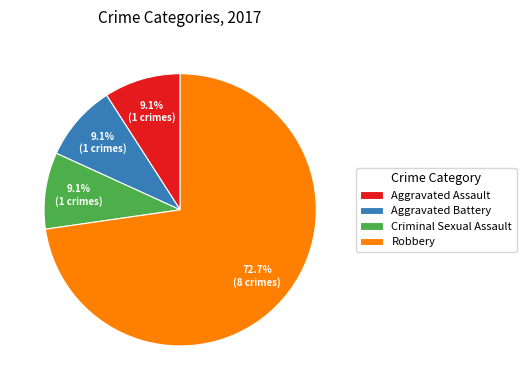

Which has a higher value, Criminal Sexual Assault or Robbery?

Robbery